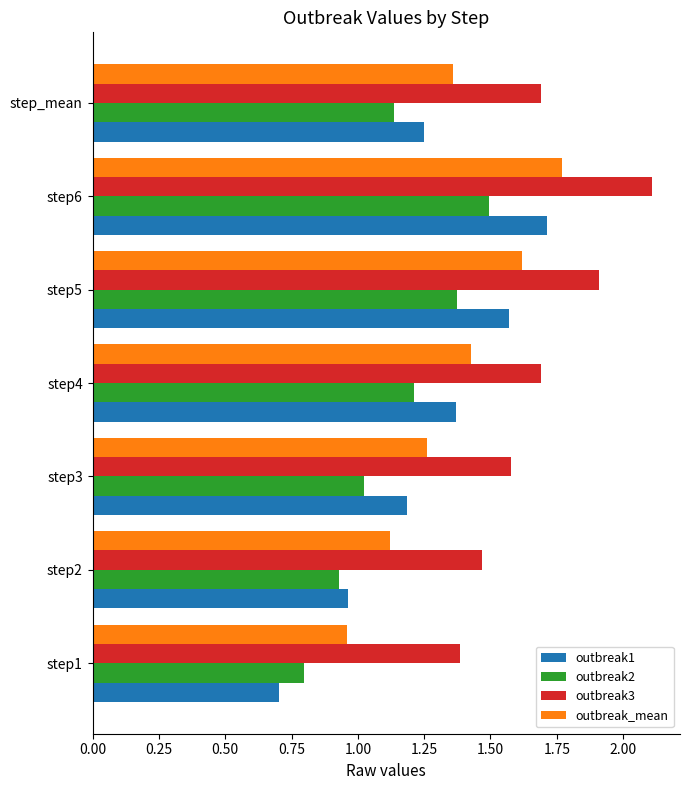

Rank the series by their average value, from highest to lowest.

outbreak3, outbreak_mean, outbreak1, outbreak2